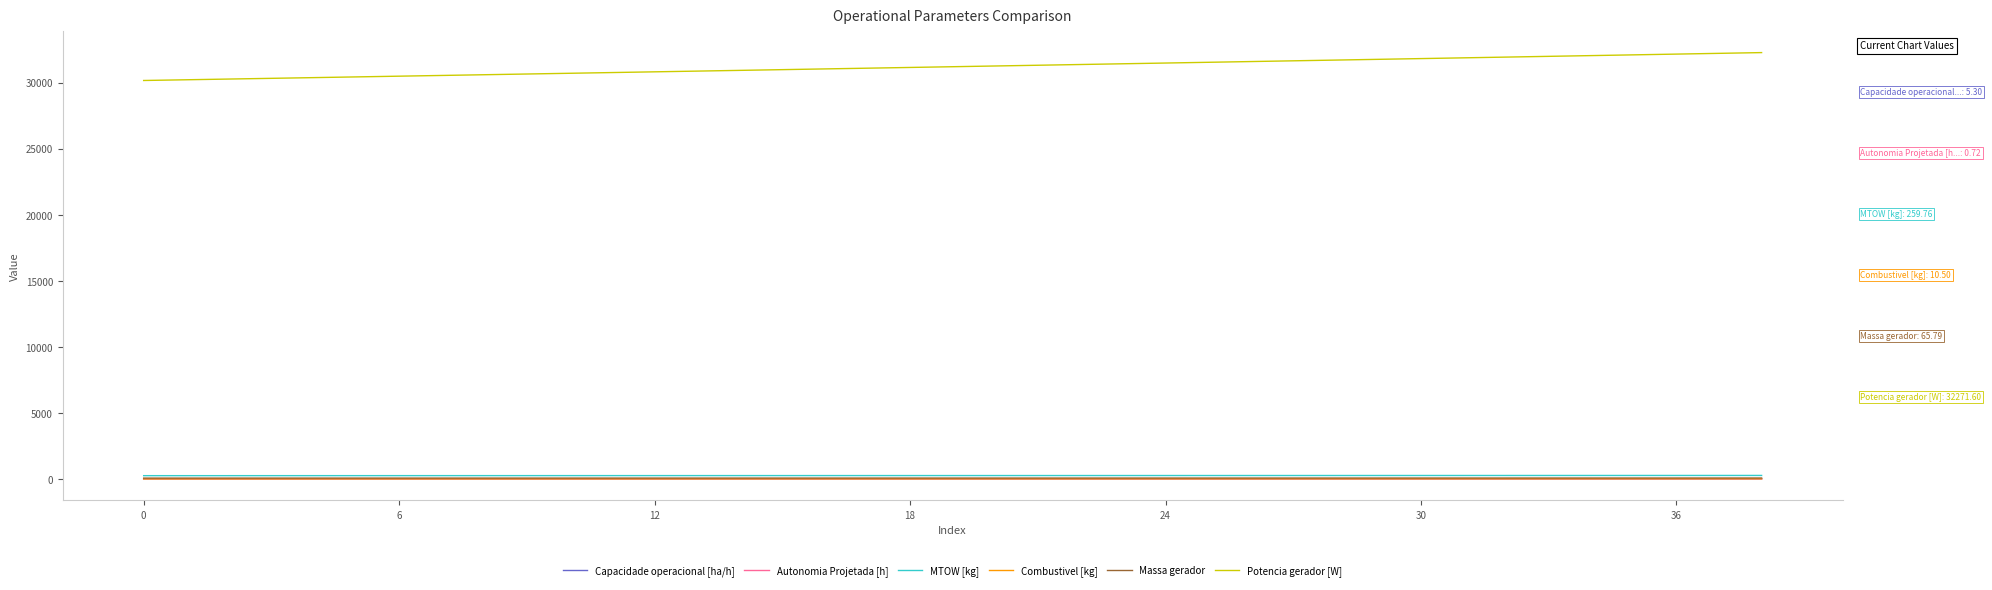

Count the number of categories in the chart.

39